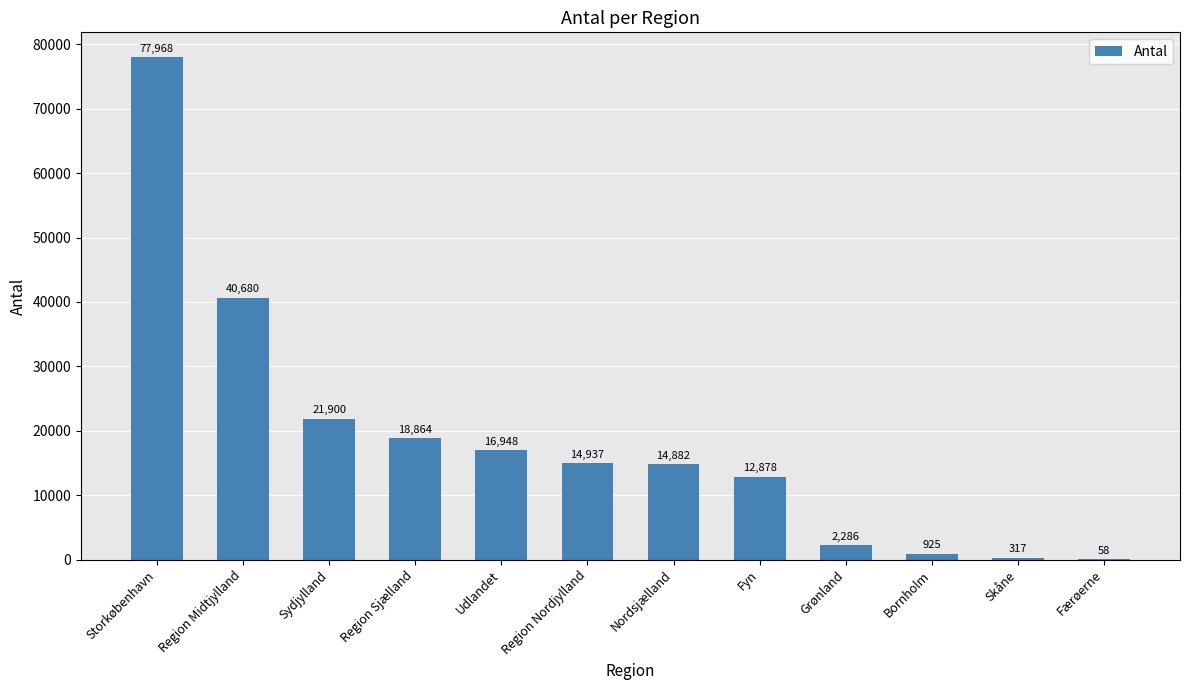

What is the change in value from Region Midtjylland to Fyn?

-27802